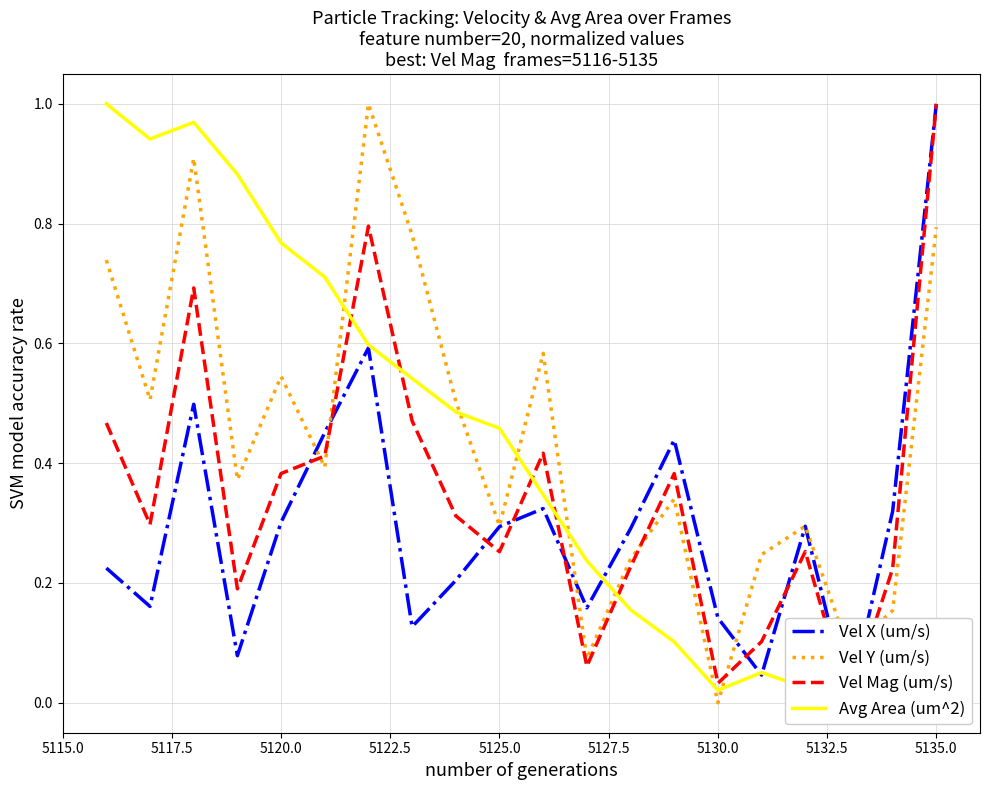

What is the highest value of the Vel Y (um/s) series?

1.0